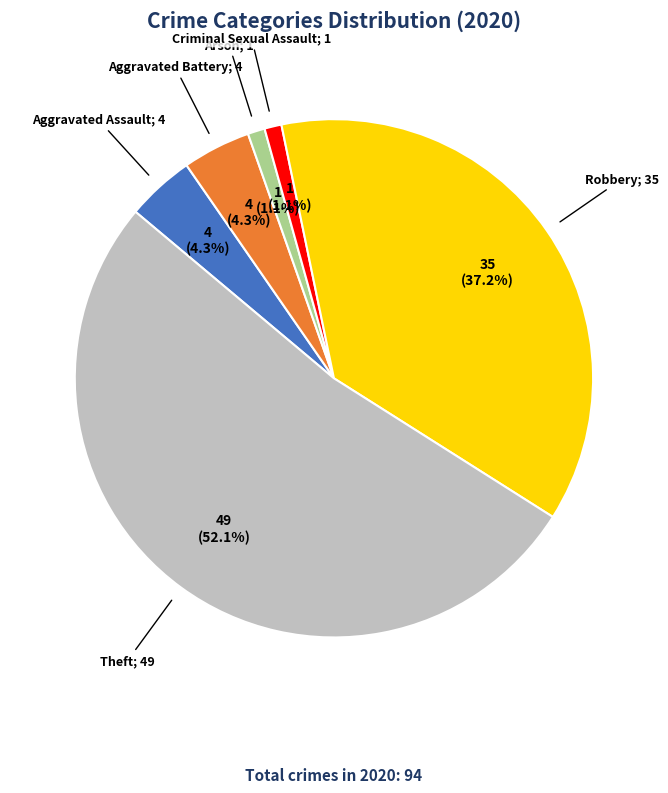

Is there any slice that represents more than half of the pie?

Yes